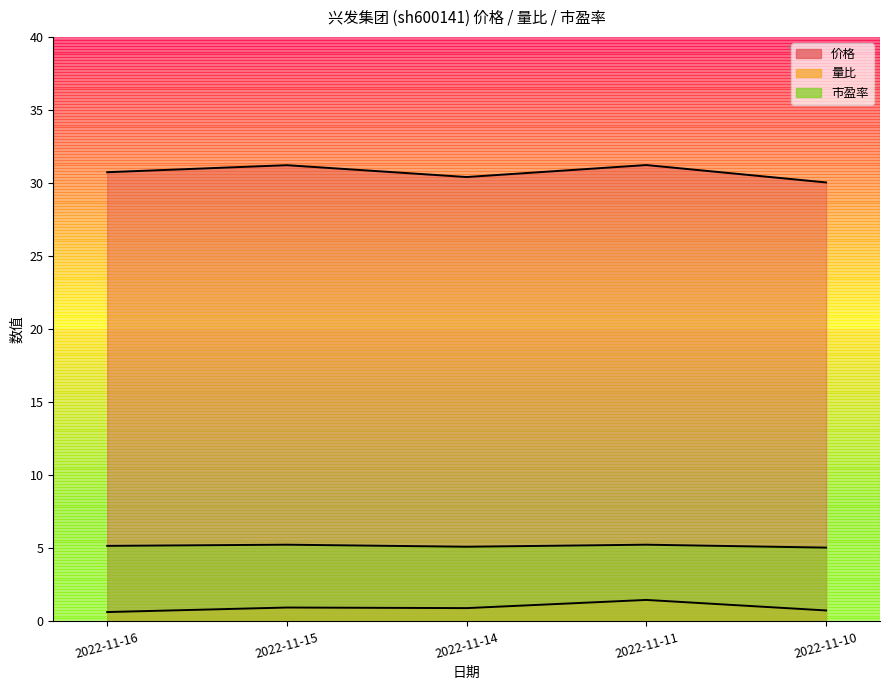

What is the maximum value for 市盈率?

5.2